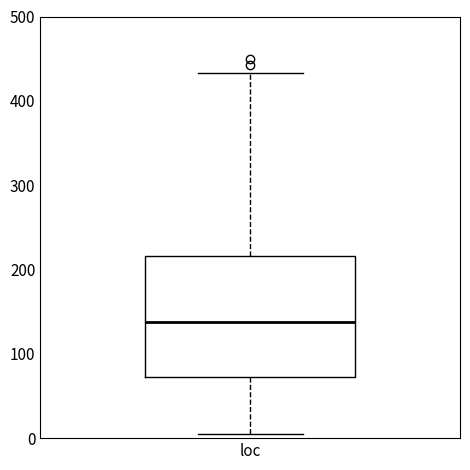

Read this box plot against the y-axis: the position of the median line, the range covered by the box, and the ends of both whiskers. The values are not printed on the chart, so give them approximately, as read against the axis.

median 140, box 70 to 220, whiskers 10 to 430